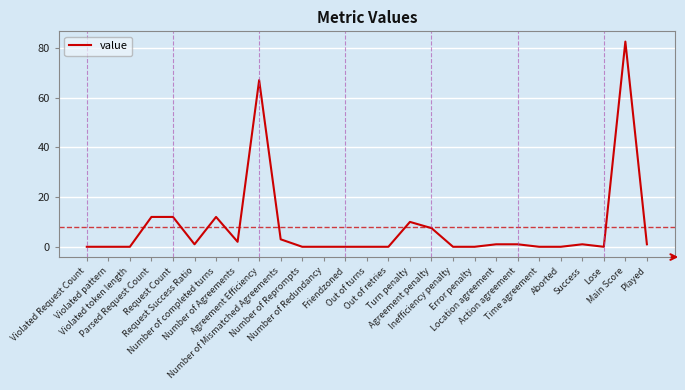

What is the maximum value shown in the chart?

82.5